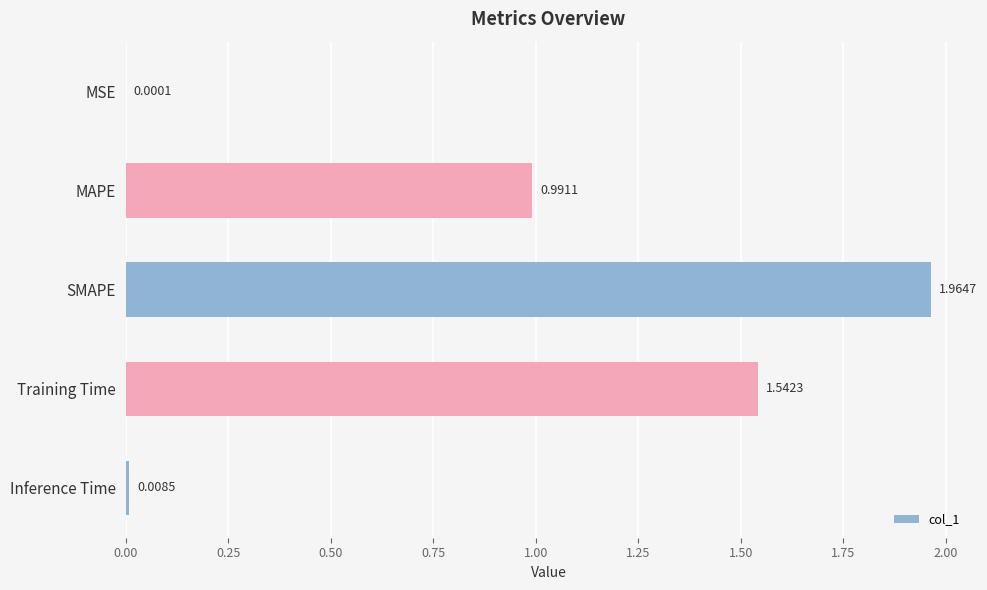

What is the change in value from MAPE to SMAPE?

+1.0